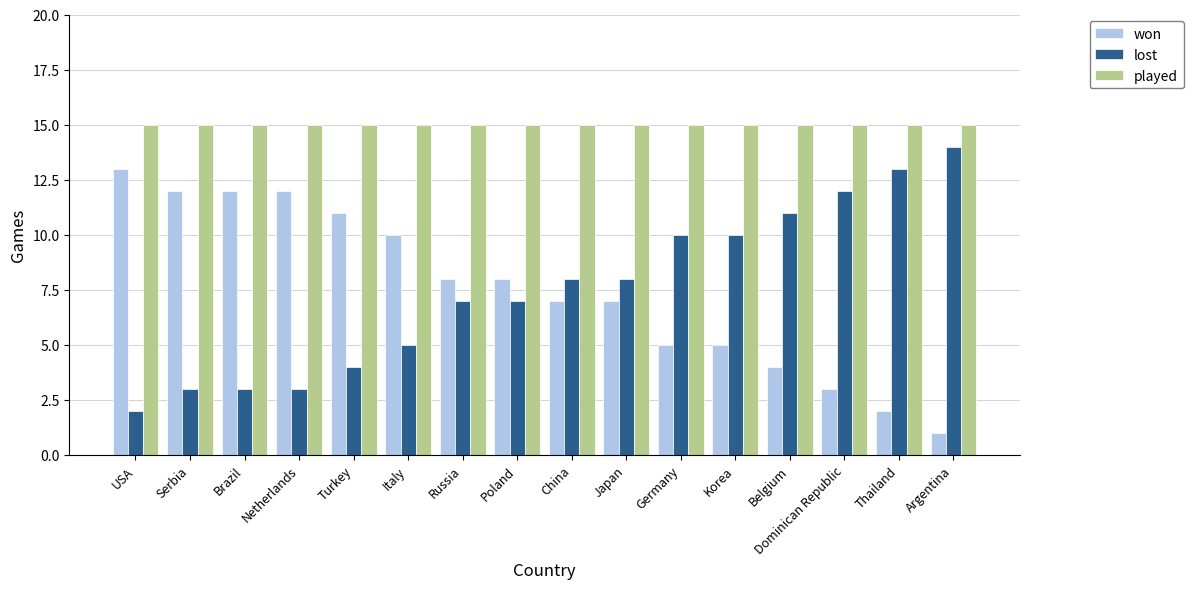

Reading left to right, list all the values displayed in this chart.

won: 13	12	12	12	11	10	8	8	7	7	5	5	4	3	2	1
lost: 2	3	3	3	4	5	7	7	8	8	10	10	11	12	13	14
played: 15	15	15	15	15	15	15	15	15	15	15	15	15	15	15	15